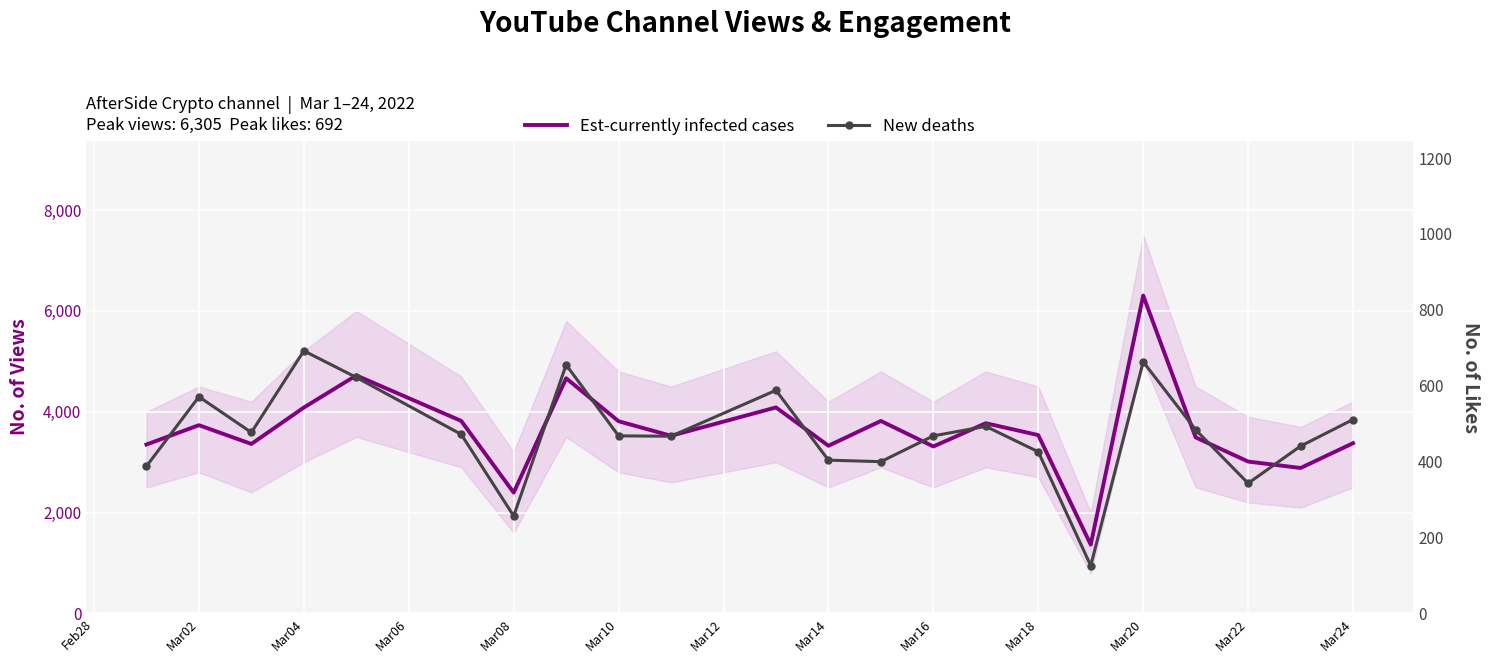

Which series has the largest range (max minus min)?

Est-currently infected cases